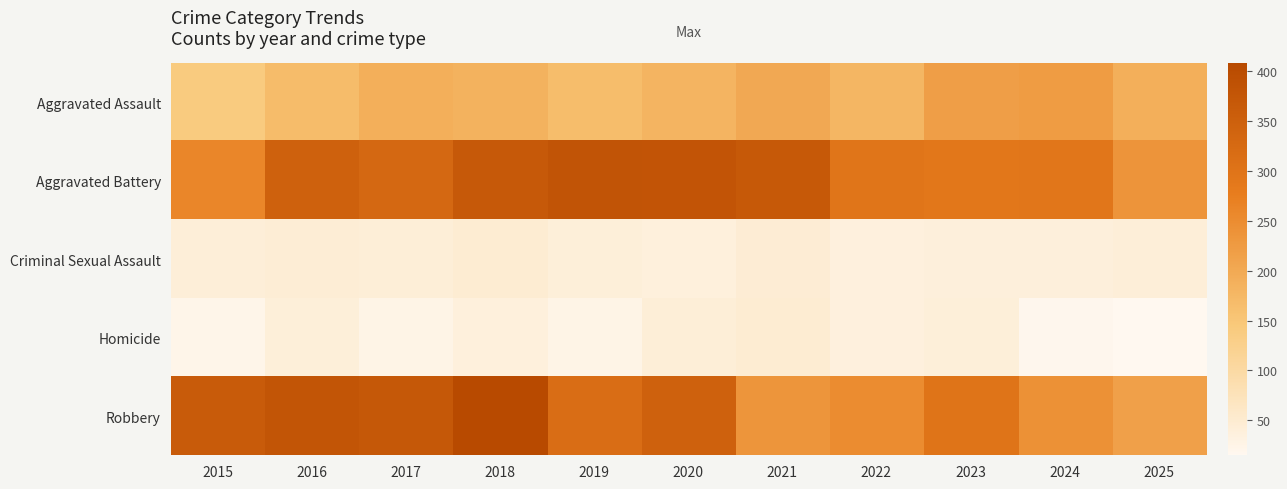

Reading right to left, extract all data points from this chart.

Aggravated Assault: 2025=191	2024=223	2023=219	2022=178	2021=202	2020=181	2019=166	2018=184	2017=191	2016=167	2015=140
Aggravated Battery: 2025=237	2024=294	2023=291	2022=297	2021=369	2020=379	2019=381	2018=368	2017=329	2016=348	2015=260
Criminal Sexual Assault: 2025=42	2024=39	2023=39	2022=36	2021=47	2020=38	2019=40	2018=48	2017=43	2016=45	2015=42
Homicide: 2025=15	2024=19	2023=41	2022=36	2021=48	2020=43	2019=27	2018=38	2017=26	2016=40	2015=23
Robbery: 2025=216	2024=241	2023=300	2022=251	2021=235	2020=348	2019=315	2018=408	2017=371	2016=378	2015=363